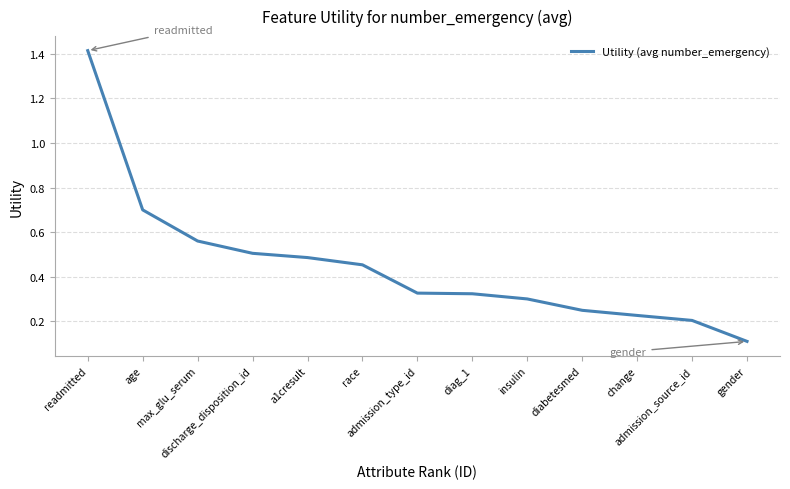

How many lines are shown in the chart?

1